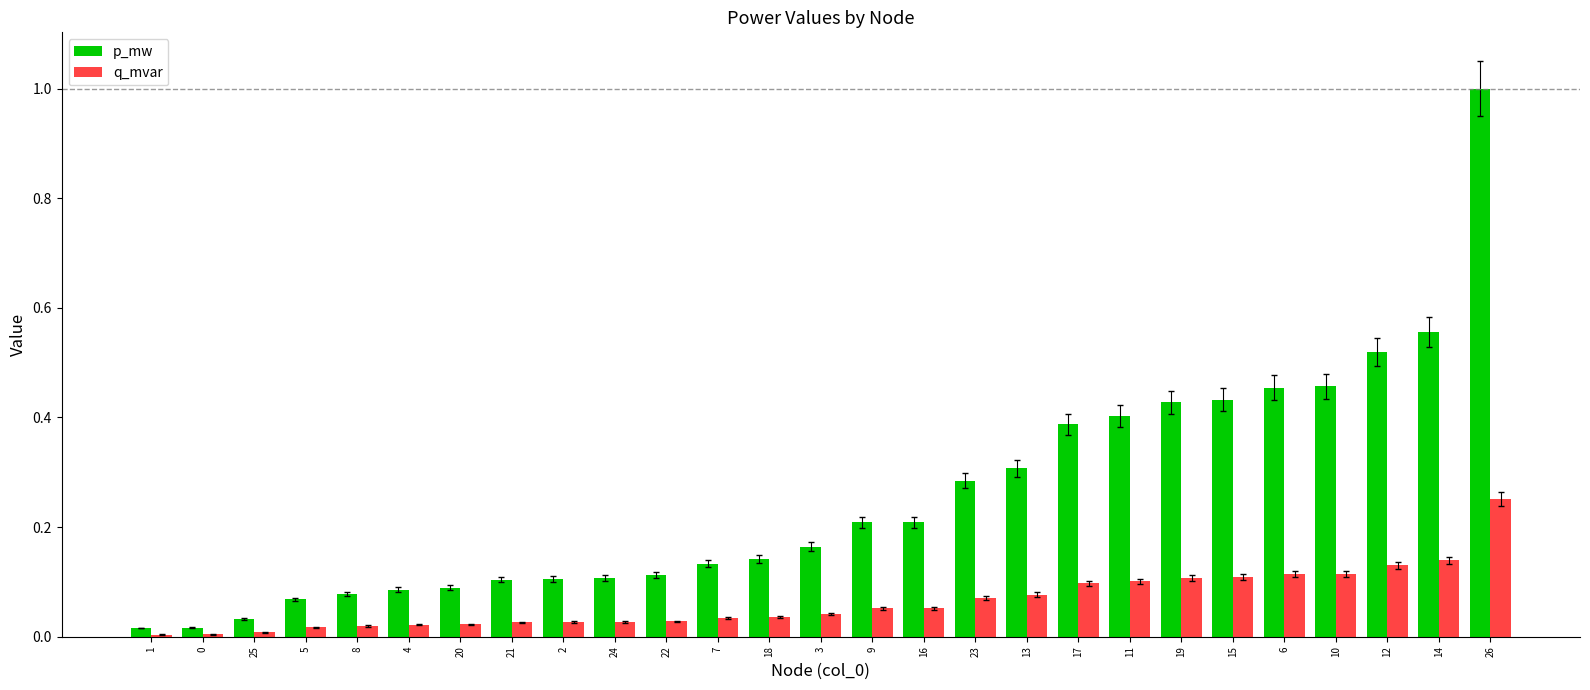

Which series has the largest range (max minus min)?

p_mw